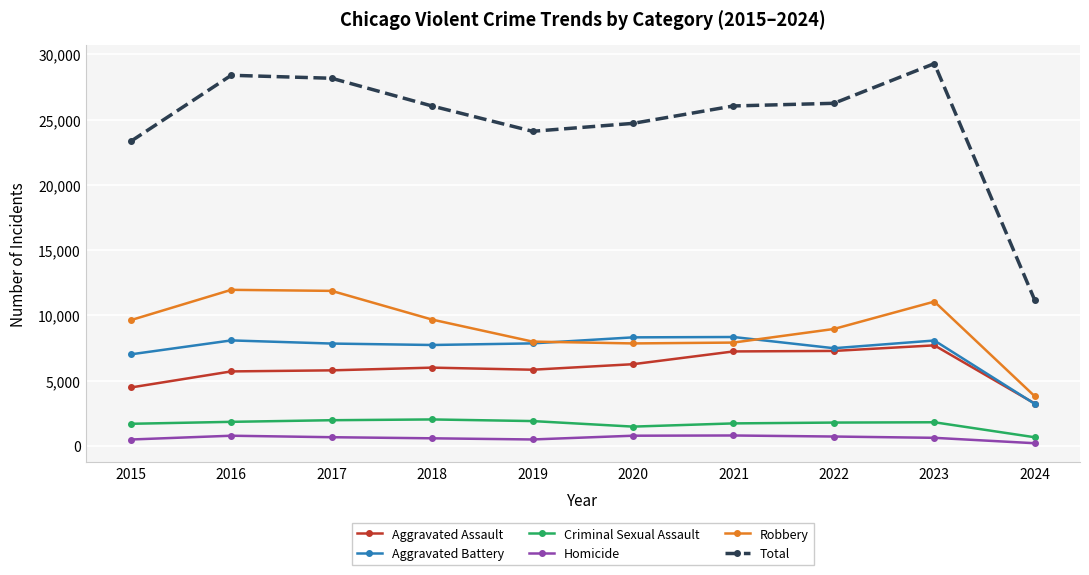

What is the approximate value of Homicide at 2021, to the nearest 50?

800